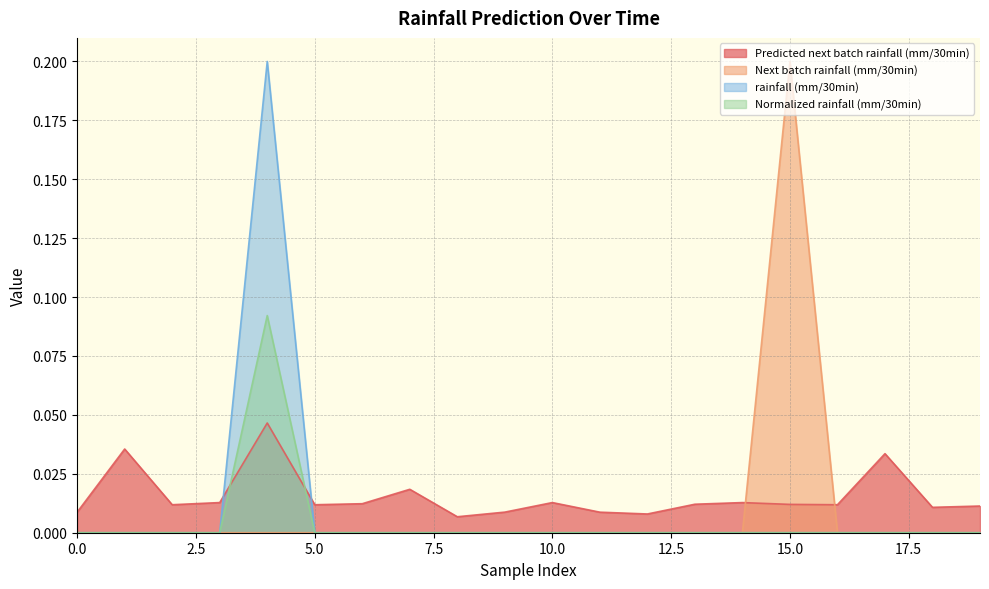

Does the chart have visible grid lines?

Yes